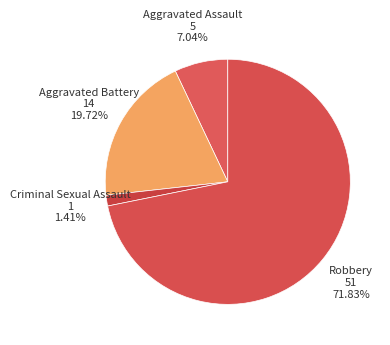

What percentage is NOT represented by Criminal Sexual Assault?

98.6%